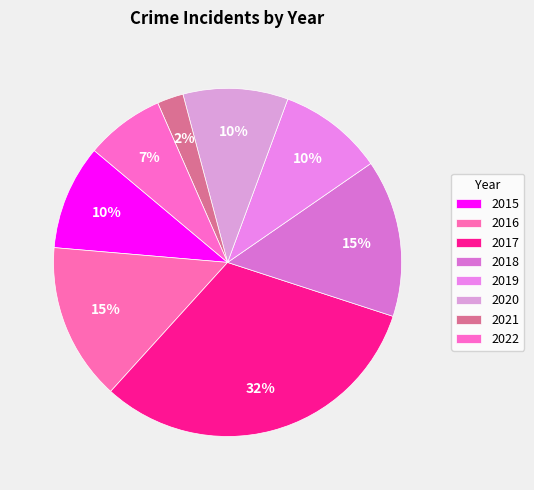

Which category has the biggest portion of the pie?

2017